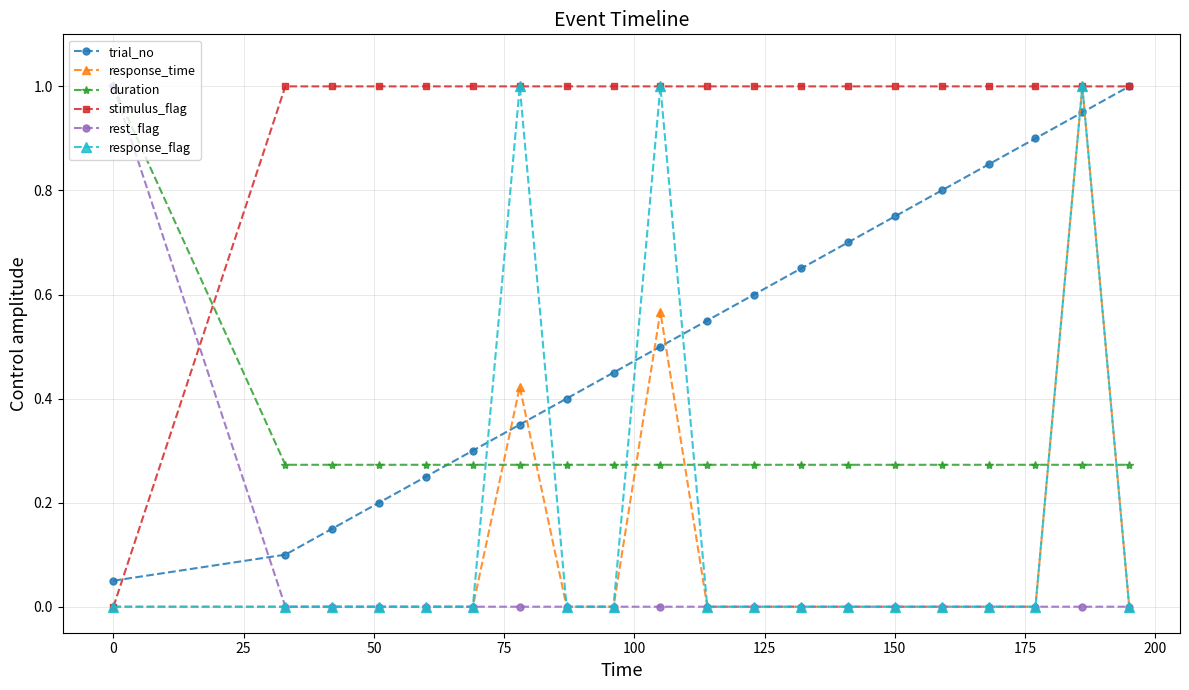

How many distinct data groups are displayed?

6